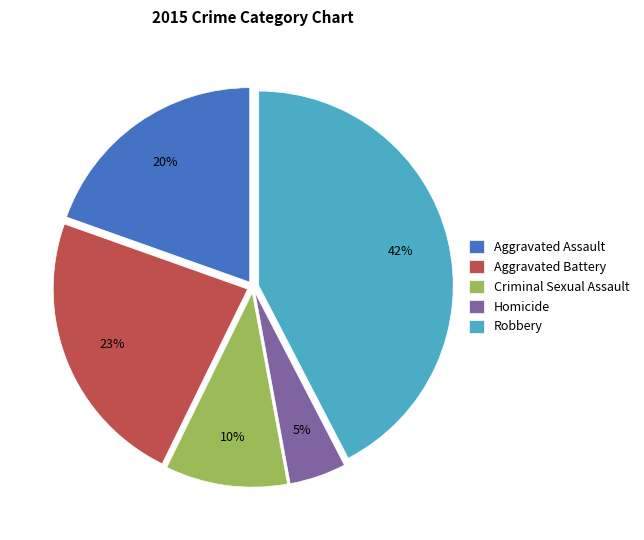

To the nearest percent, what is the average slice percentage?

20%